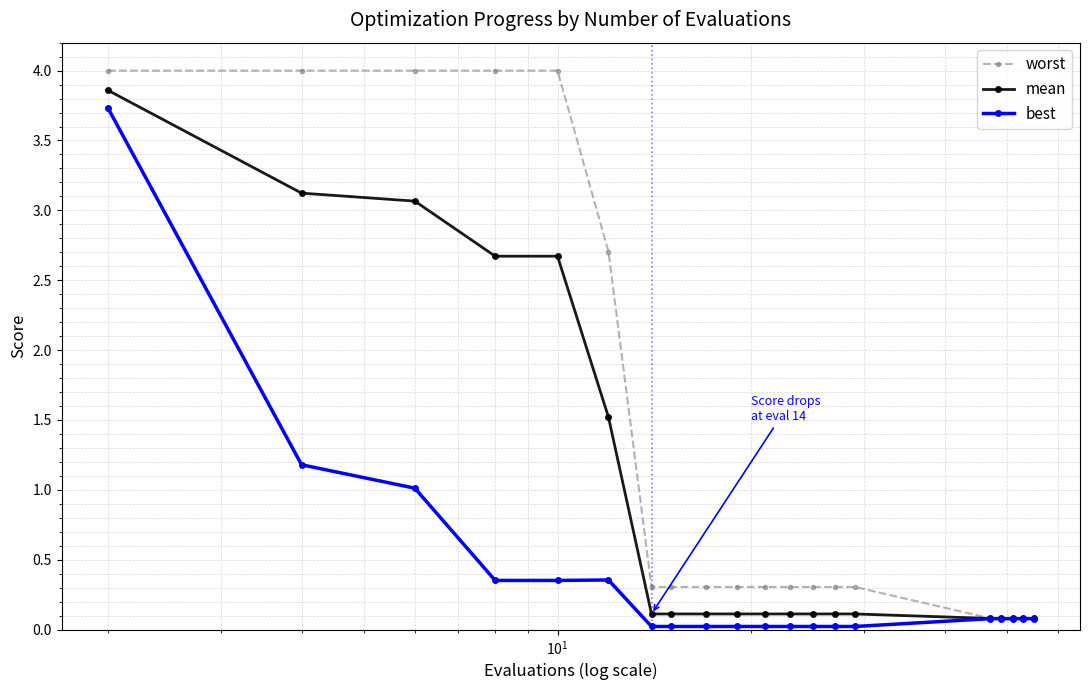

Rank the series by their average value, from highest to lowest.

worst, mean, best